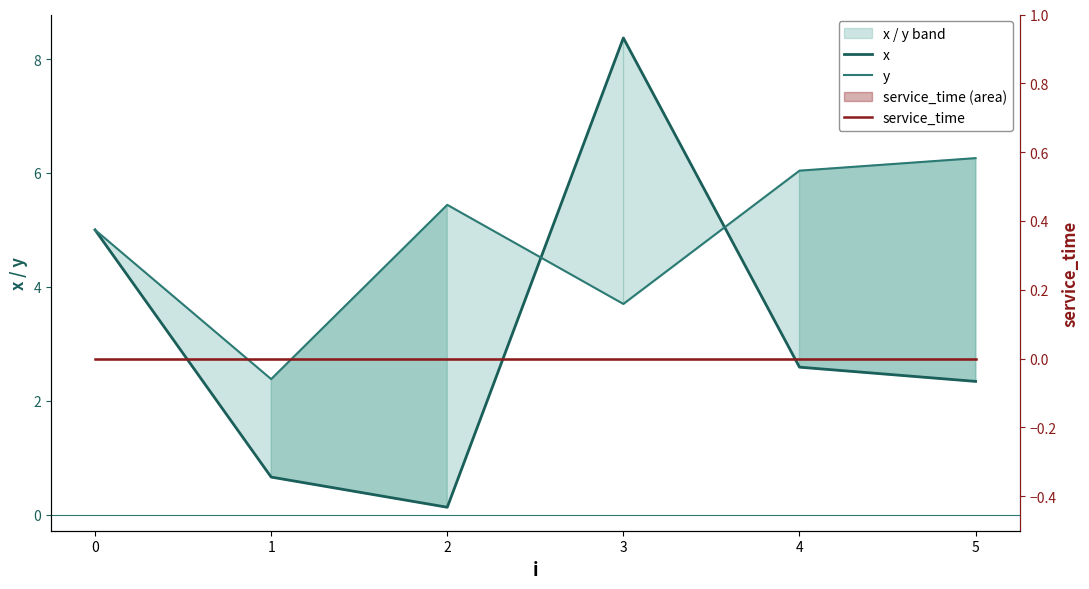

What is the difference between the maximum and minimum values in the x series?

8.2